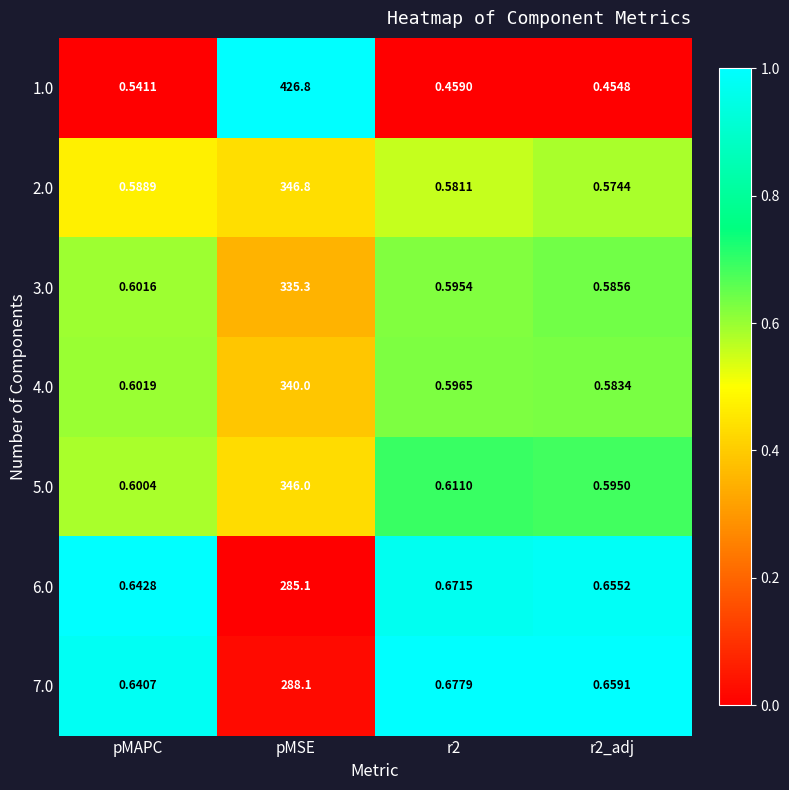

Is the value of 1.0 at pMSE greater than the value of 6.0 at pMAPC?

Yes